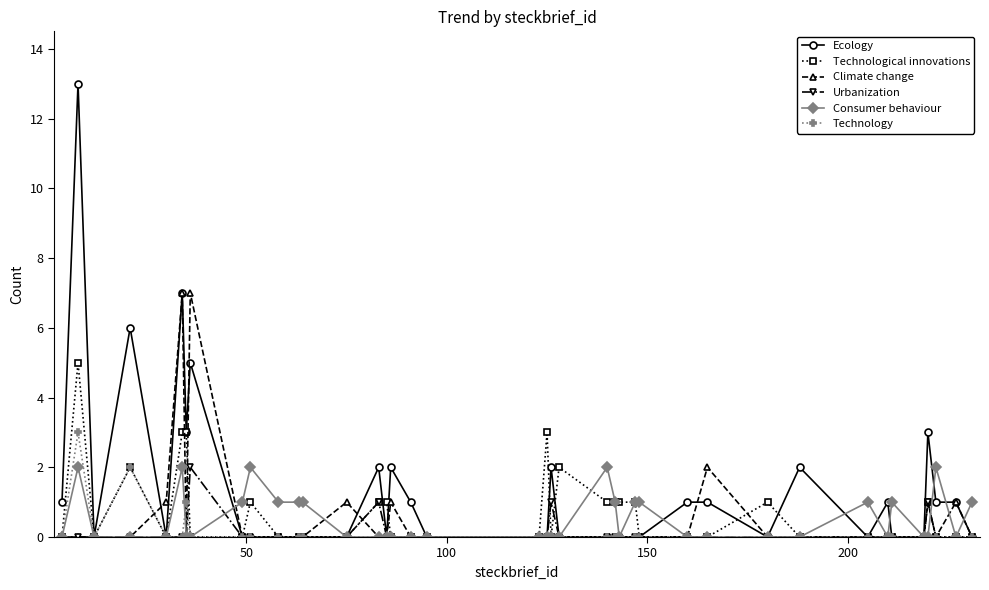

Which series has the largest total across all categories?

Ecology